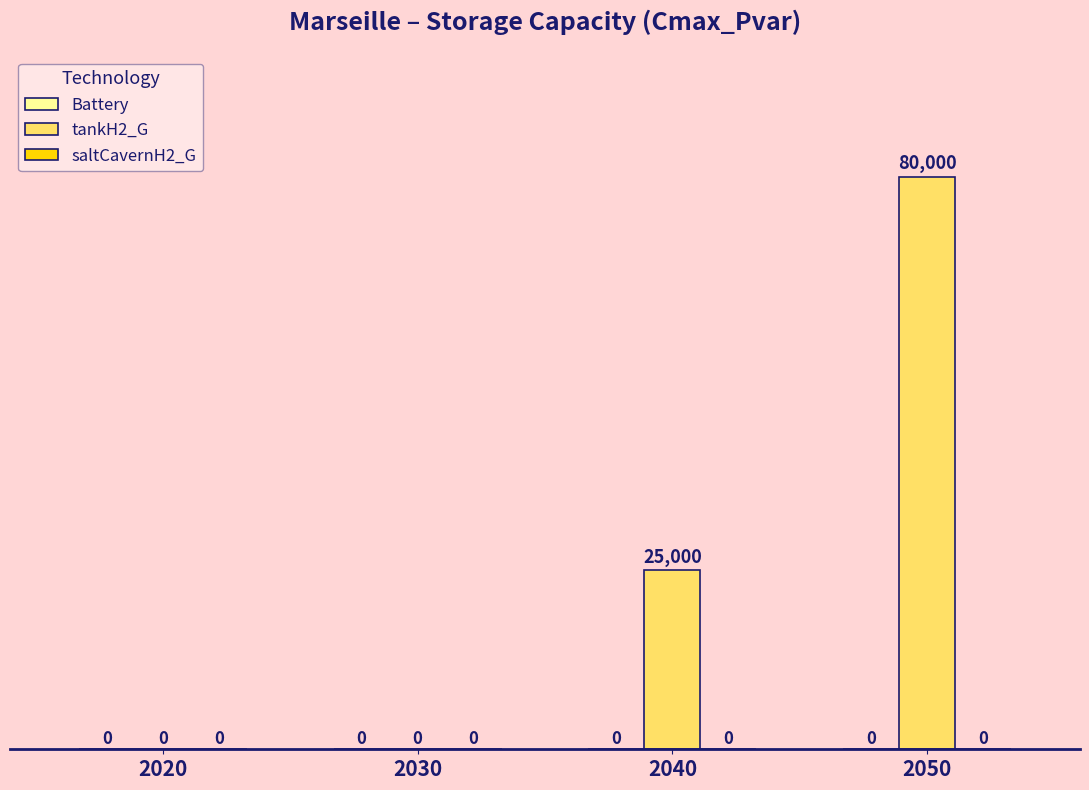

The value at 2040 is 35191. True or false?

False